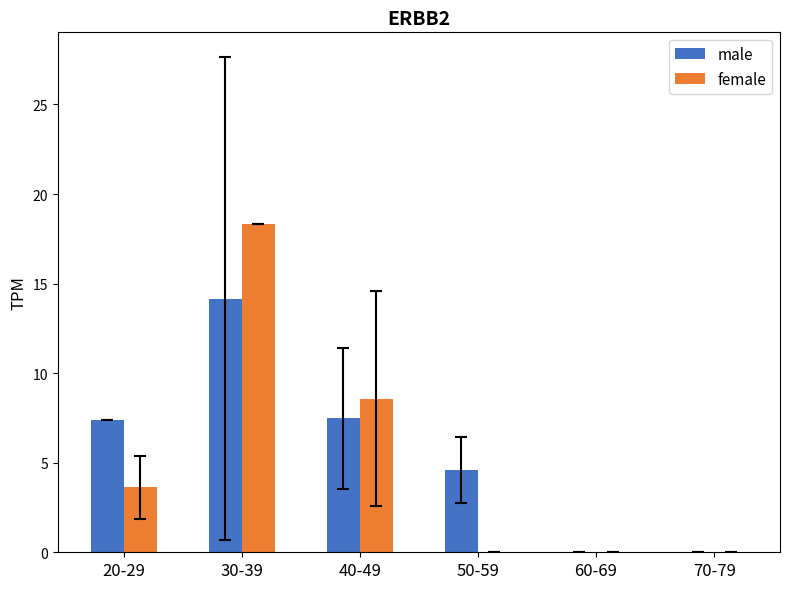

What is the sum of all male values?

33.6